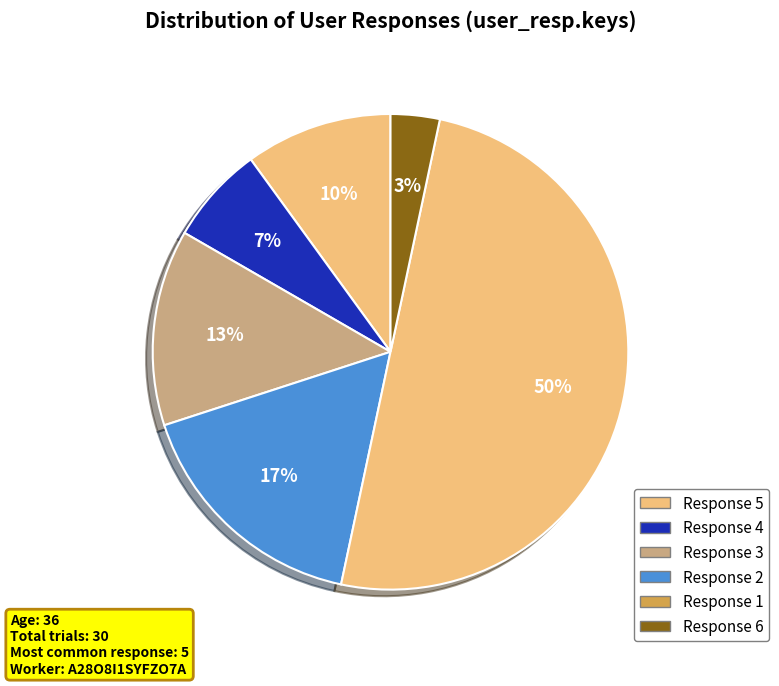

Count the number of slices in the pie.

6